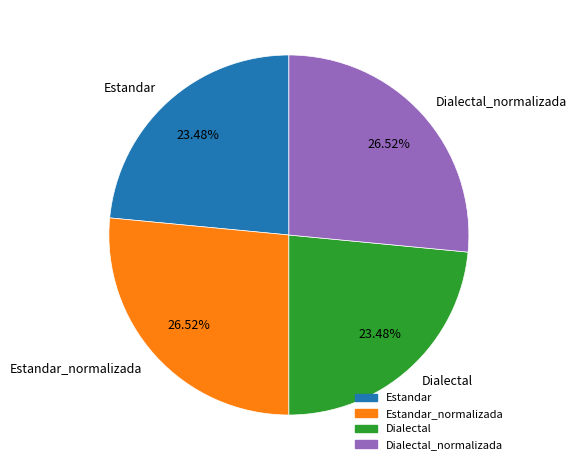

How many segments does this pie chart have?

4